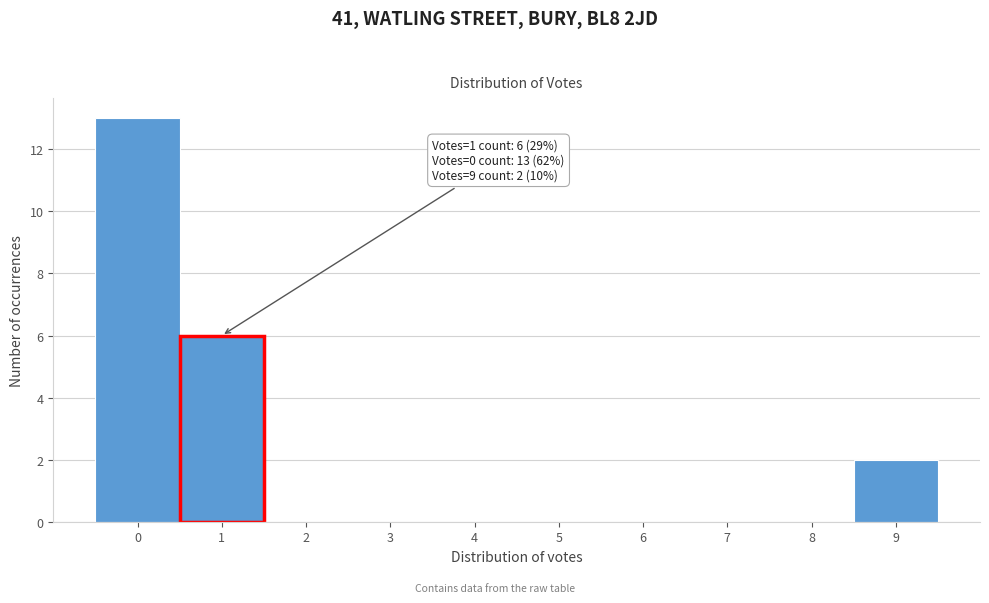

Over which range of the x-axis is the bar tallest?

-0.5 to 0.5